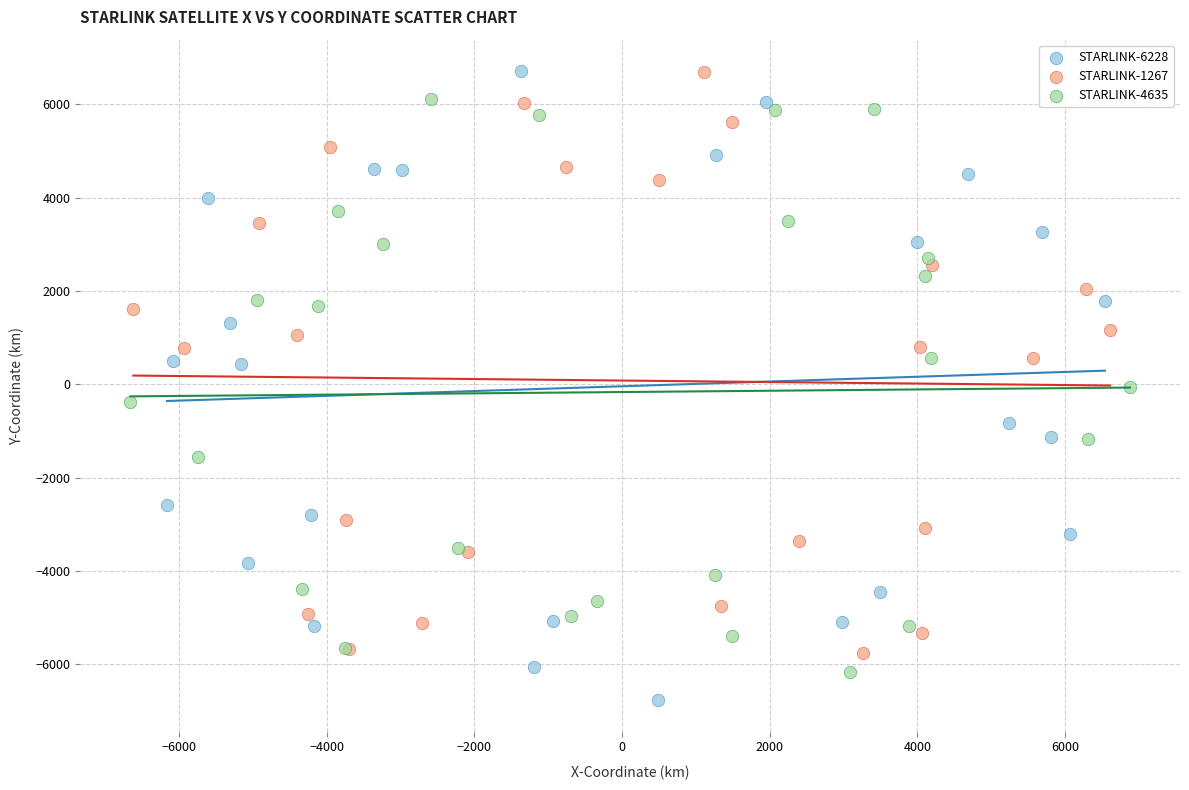

Which series reaches the minimum Y coordinate?

STARLINK-6228